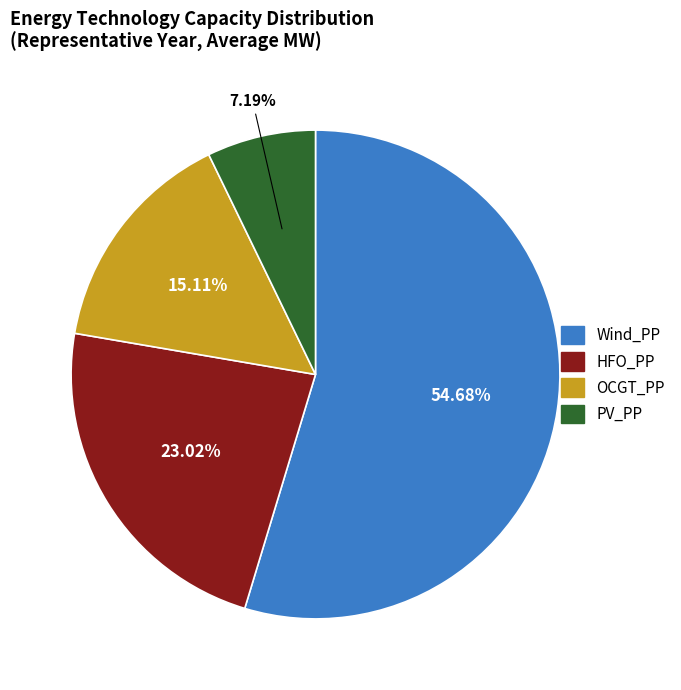

To the nearest percent, what percentage of the pie is Wind_PP?

55%